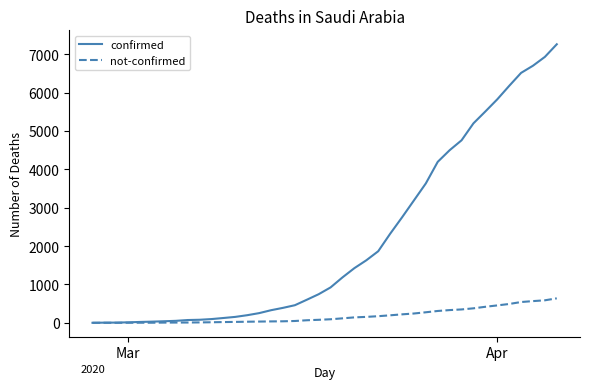

How many lines are shown in the chart?

2